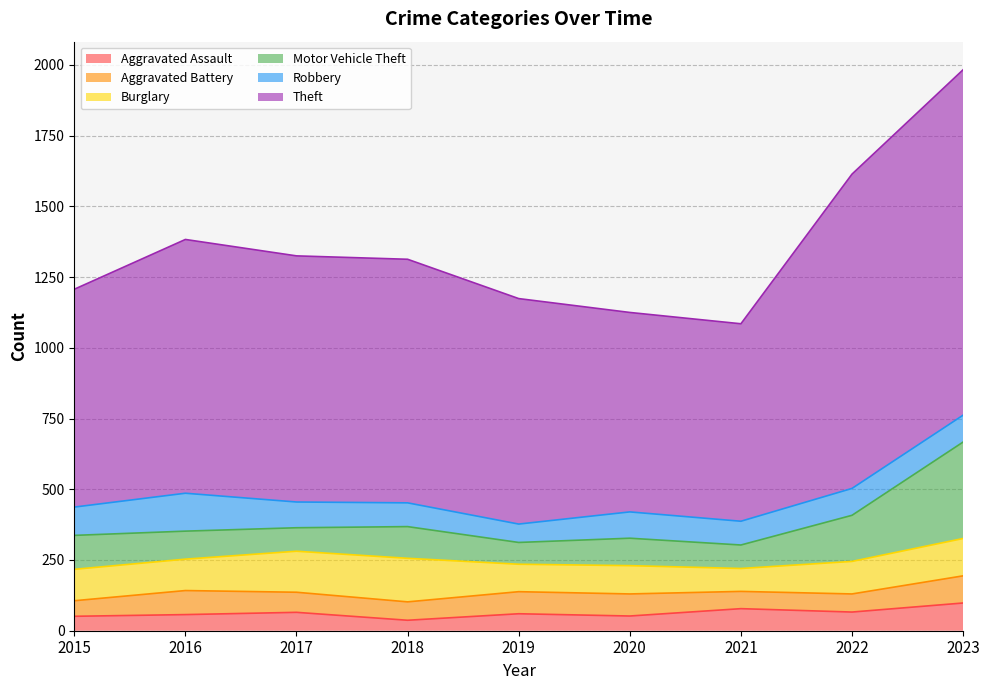

The Aggravated Assault series shows 78 at 2021. True or false?

True